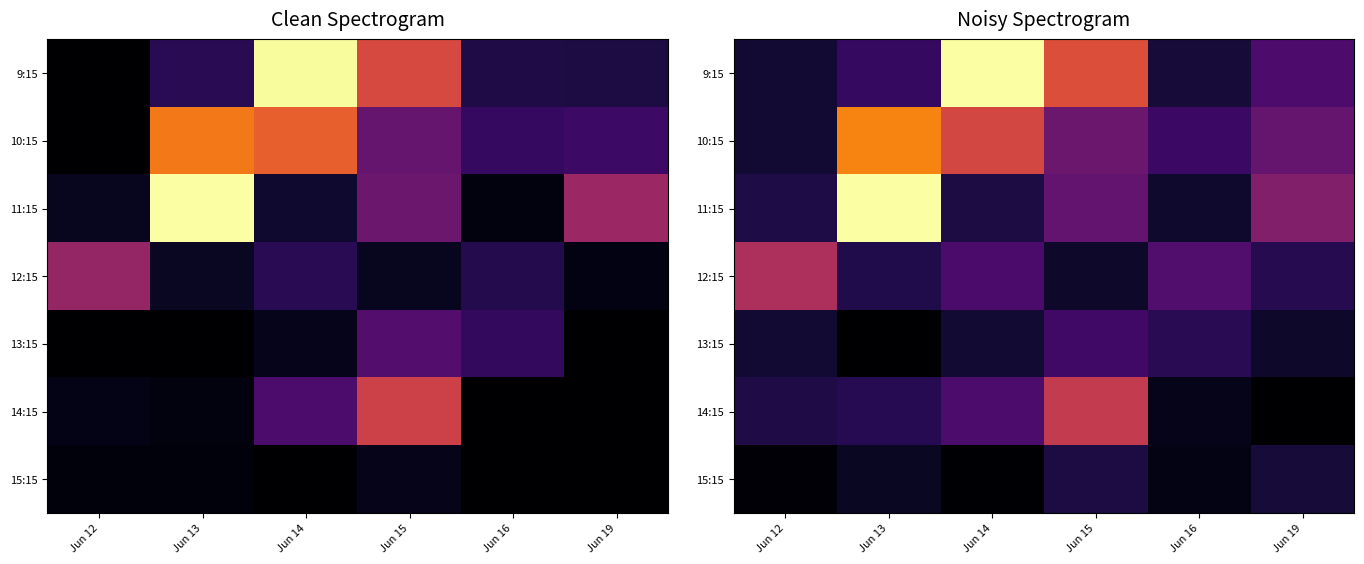

Between Jun 12 and Jun 16, which series saw the biggest shift?

12:15